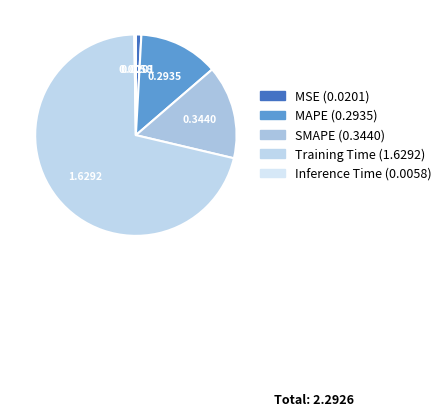

True or false: Training Time accounts for 60% of the total.

False